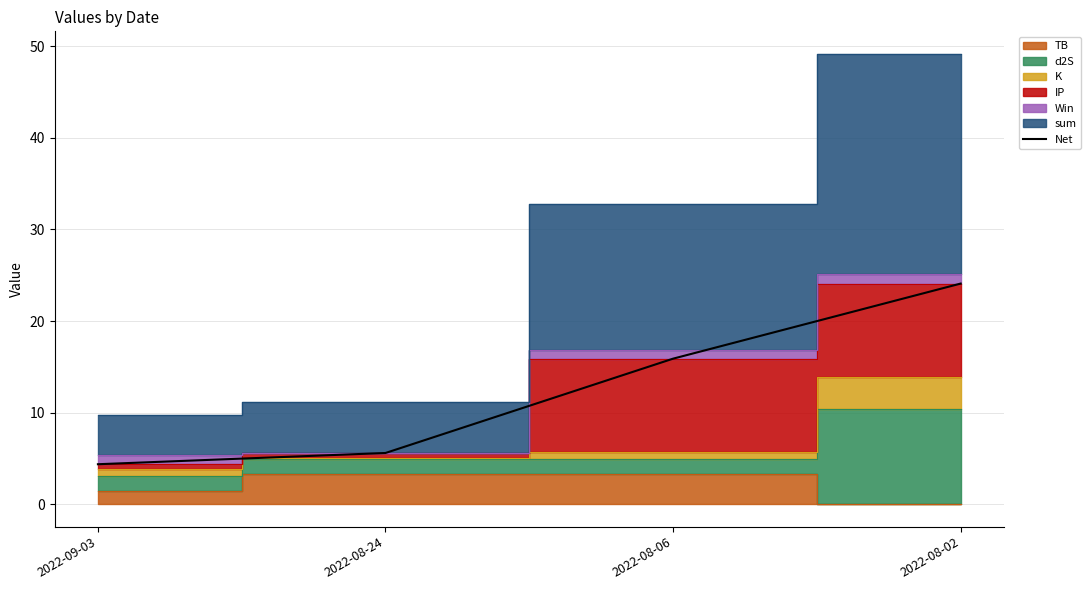

List the labels in order of value, smallest first.

2022-09-03, 2022-08-24, 2022-08-06, 2022-08-02